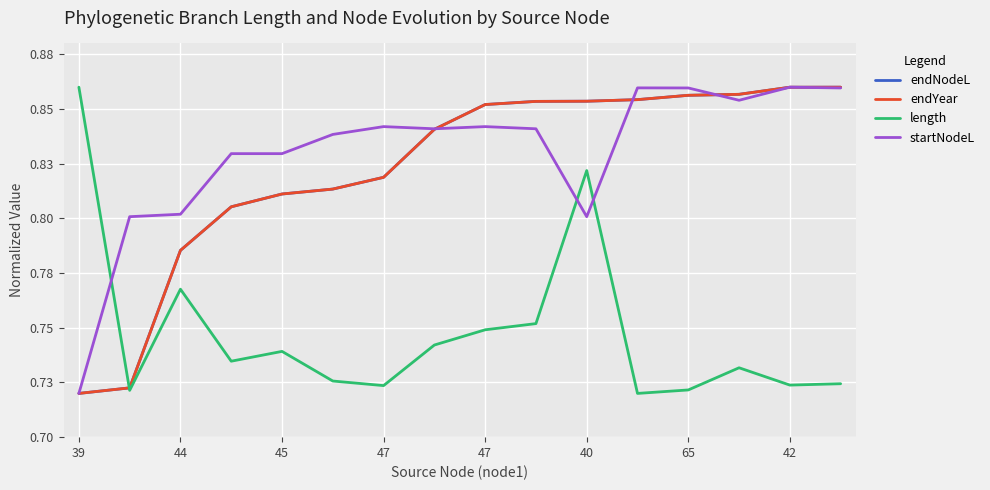

What is the minimum value shown in the chart?

0.7